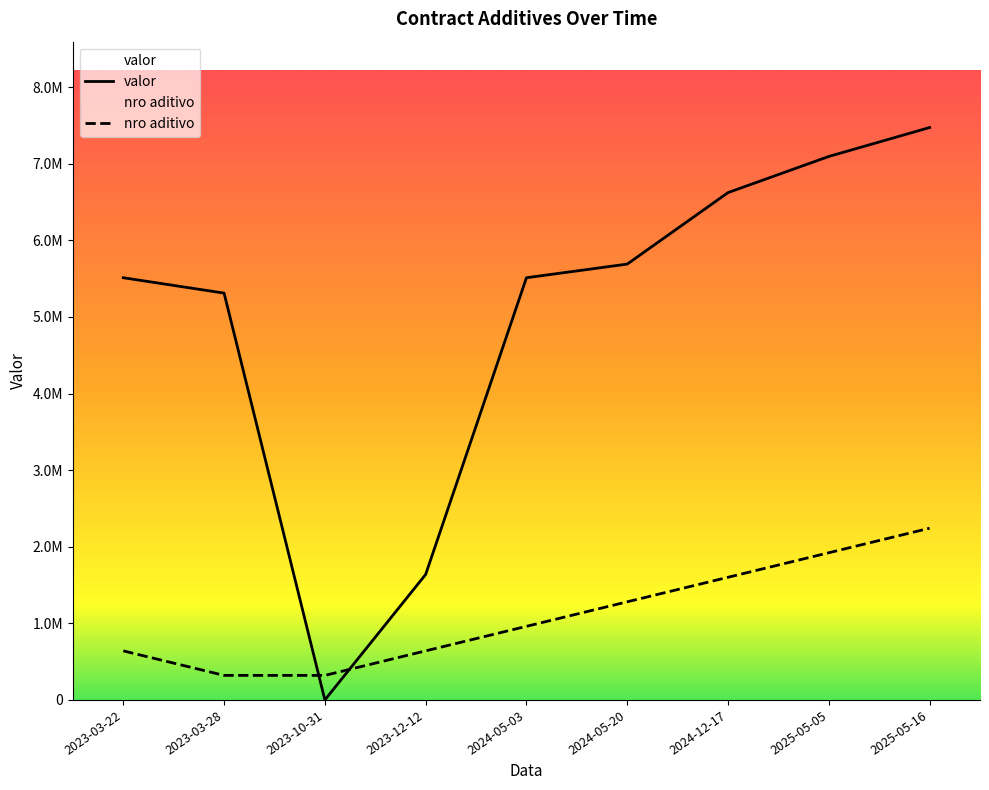

Between which two adjacent categories do valor and nro aditivo first intersect?

2023-03-28 and 2023-10-31